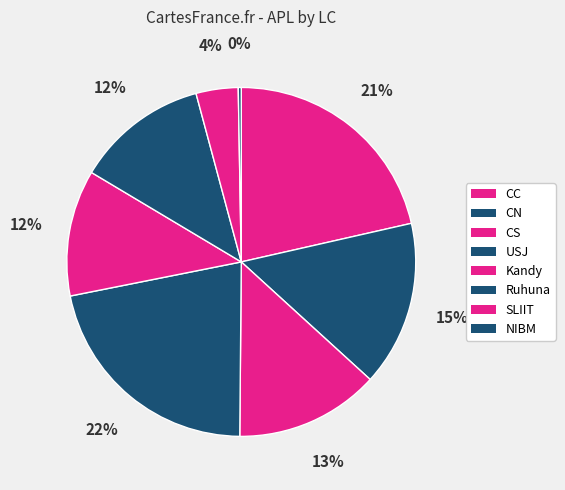

How many segments does this pie chart have?

8